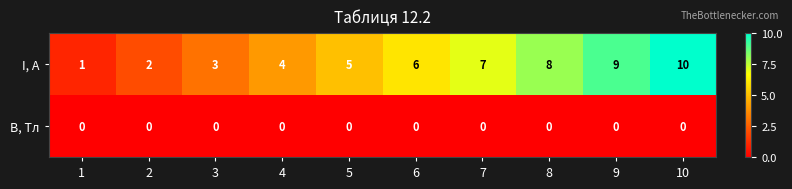

What is the maximum value shown in the chart?

10